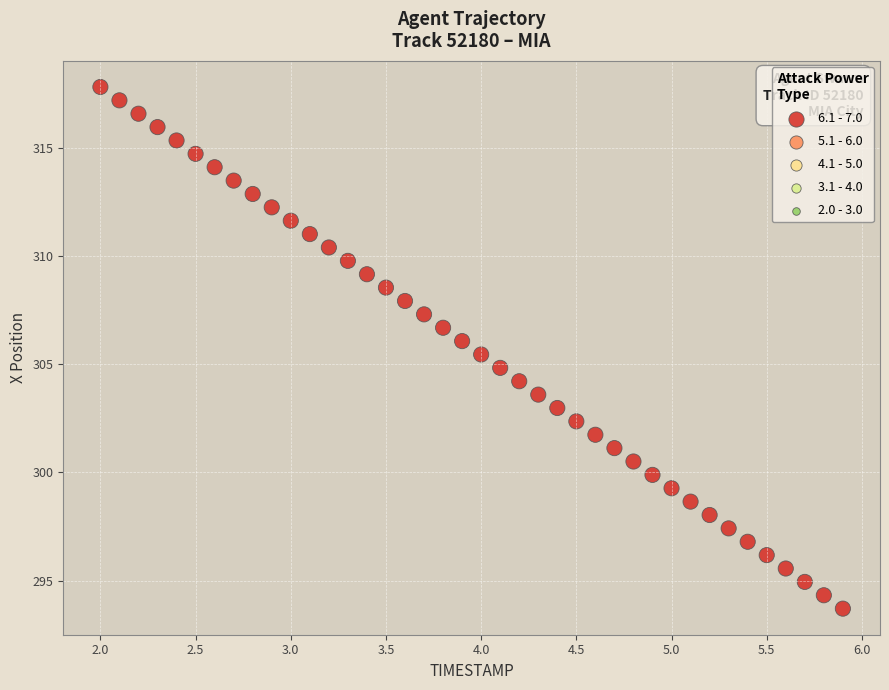

What is the range of X values (max minus min)?

3.9